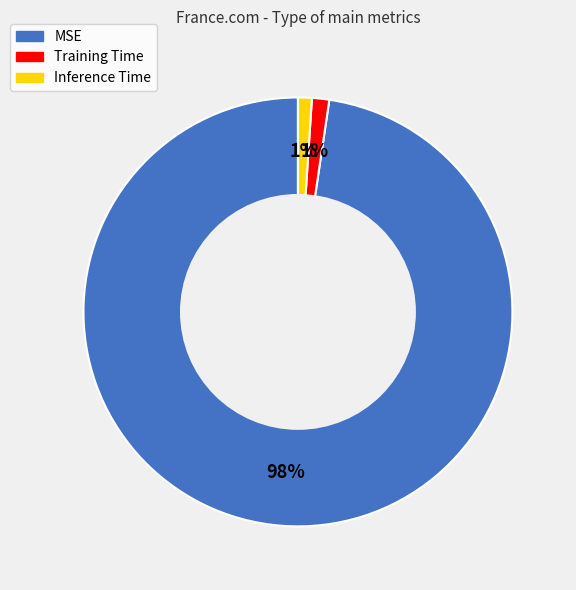

True or false: Inference Time accounts for 1% of the total.

True